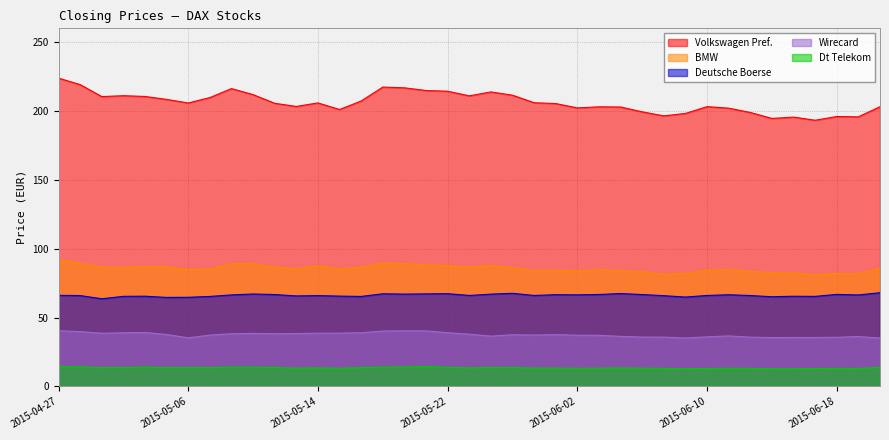

True or false: Wirecard and Volkswagen Pref. cross at least once.

False